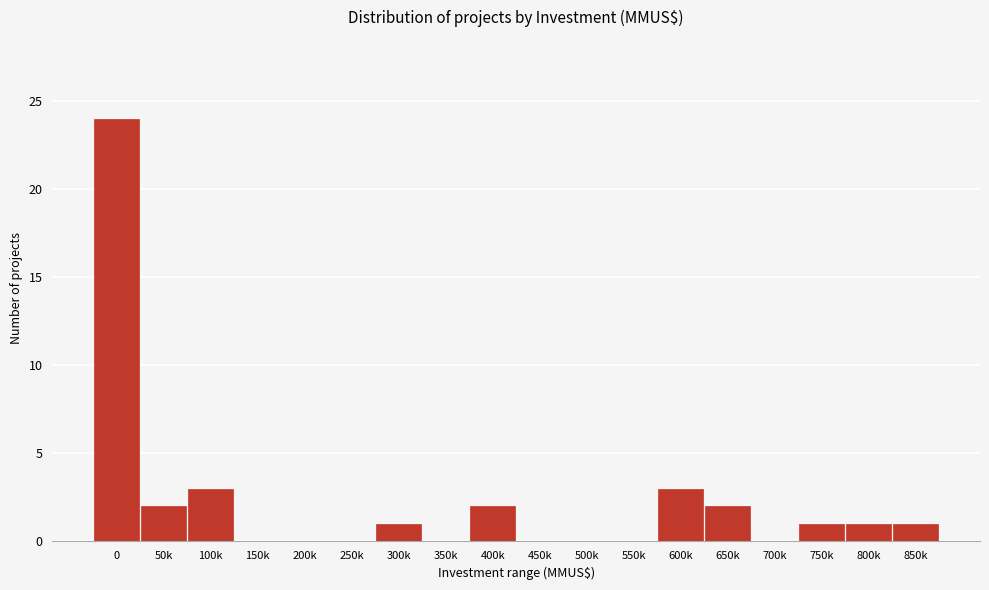

Reading left to right, extract all data points from this chart.

0=24	50k=2	100k=3	150k=0	200k=0	250k=0	300k=1	350k=0	400k=2	450k=0	500k=0	550k=0	600k=3	650k=2	700k=0	750k=1	800k=1	850k=1